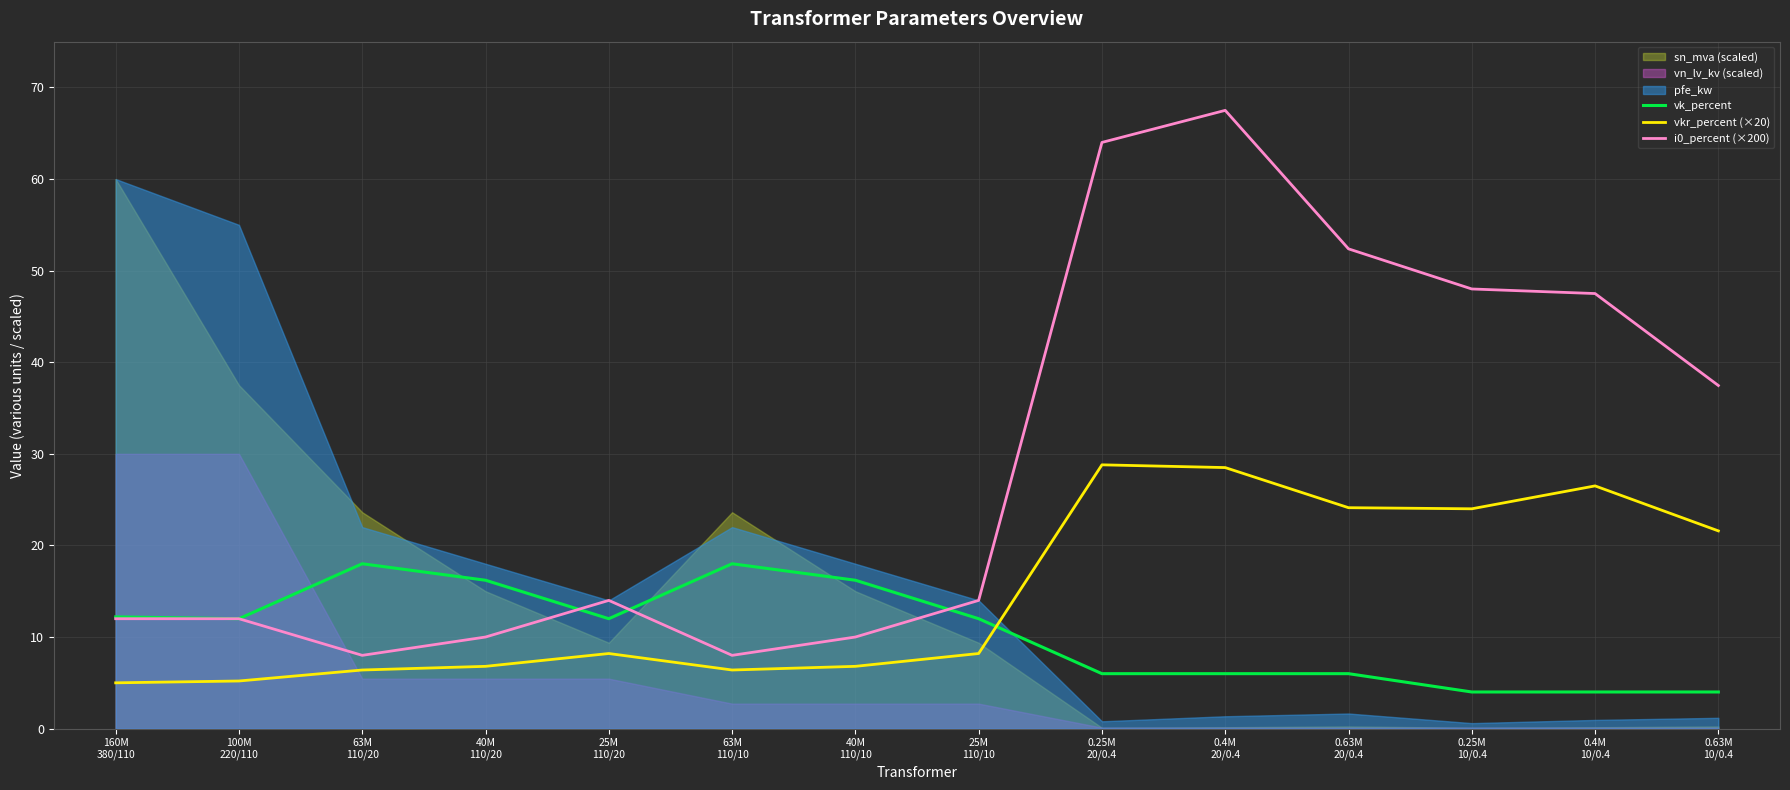

What is the label of the 6th point from the right?

0.25M
20/0.4